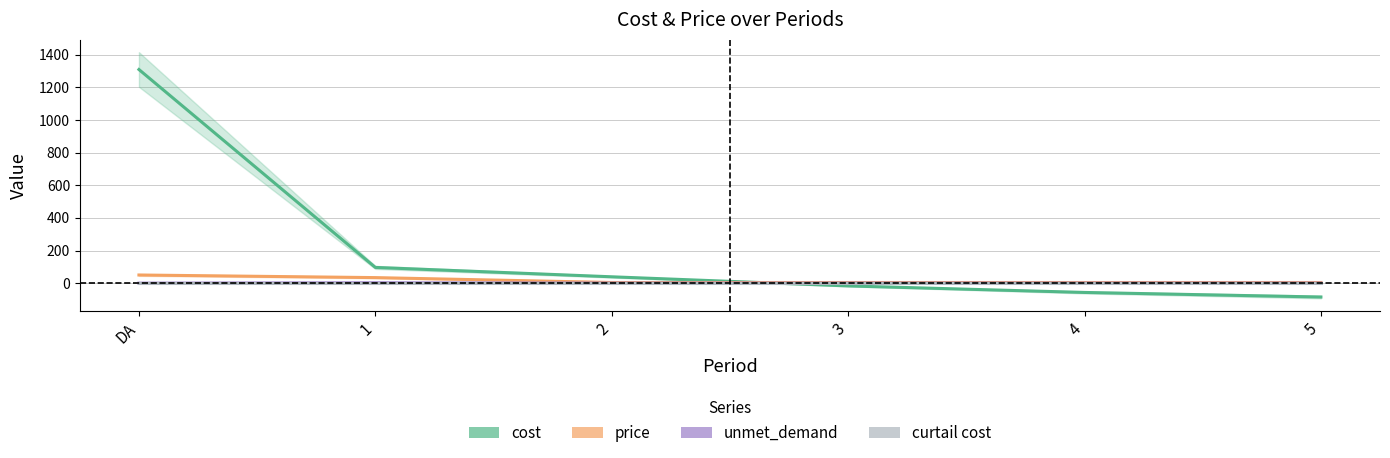

What is the average value of the price series?

16.7